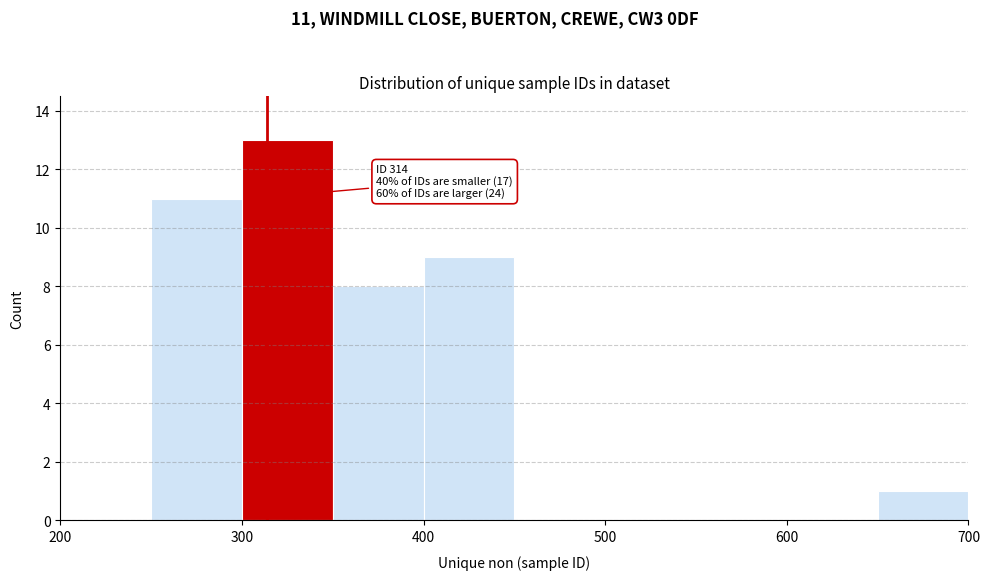

Over which range of the x-axis is the bar tallest?

300 to 350